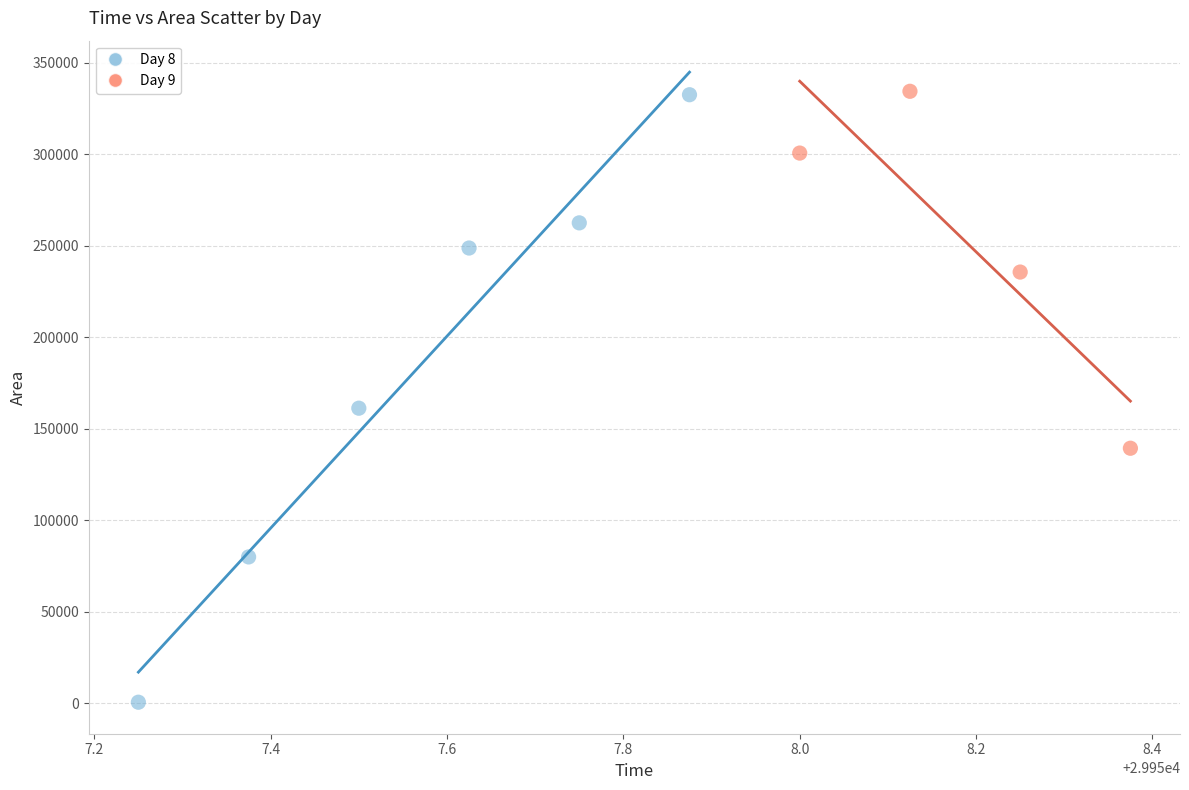

What are all the series names shown in the legend?

Day 8, Day 9